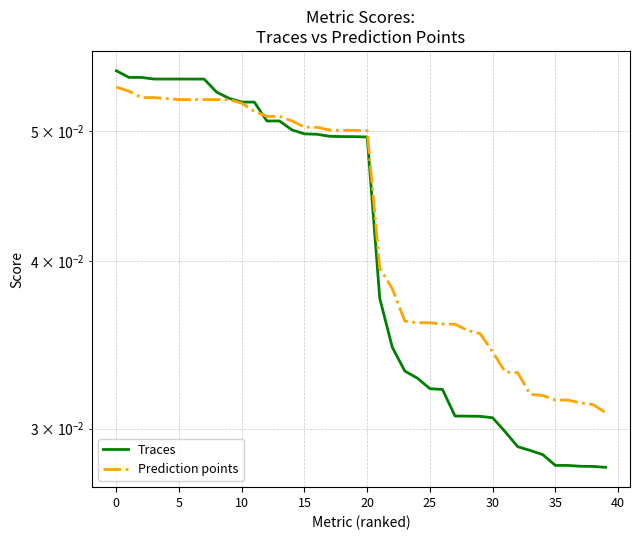

The value of Prediction points at 33 is 0.0. True or false?

True